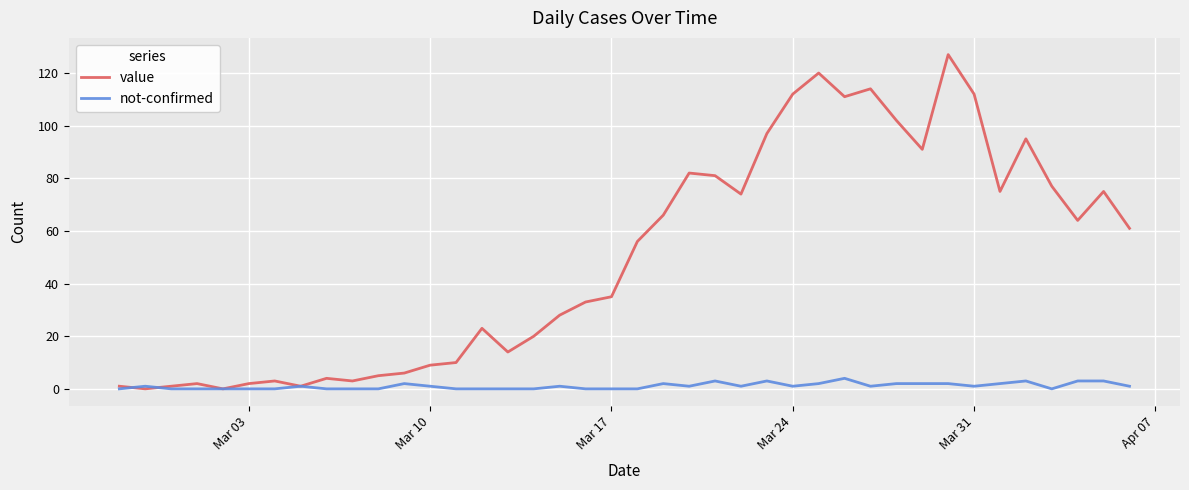

What is the average value of the value series?

50